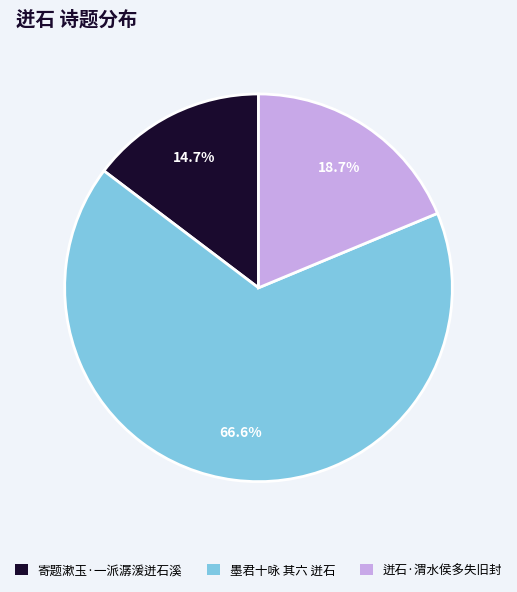

What is the ratio of the value at 迸石·渭水侯多失旧封 to the value at 寄题漱玉·一派潺湲迸石溪?

1.3